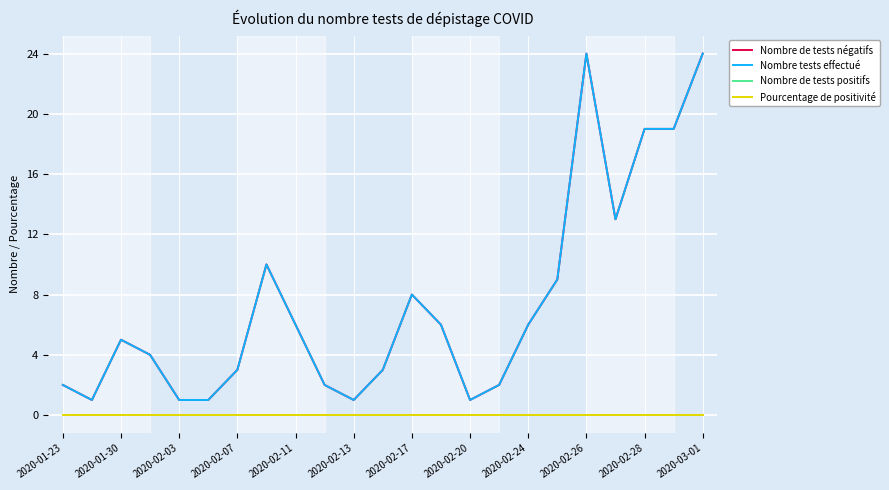

True or false: Nombre de tests négatifs has more than 2 interior local peaks.

True